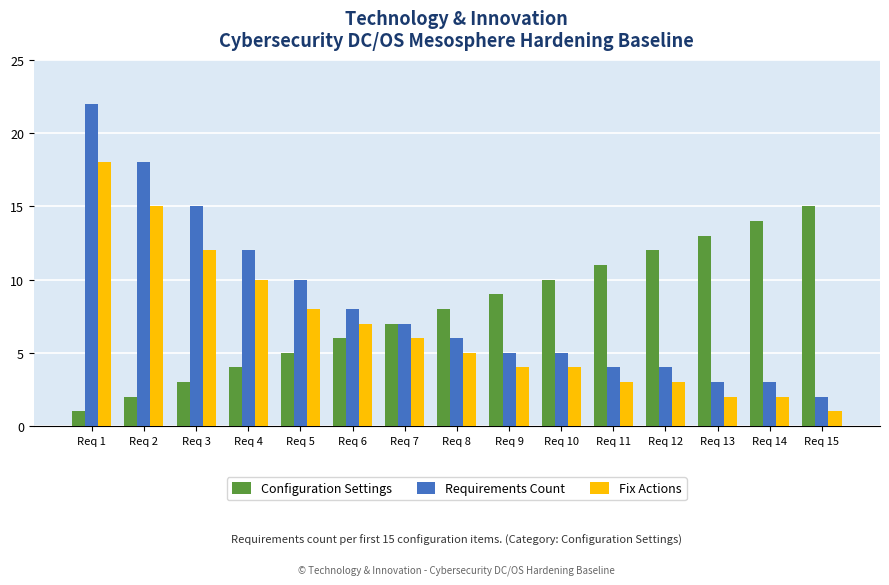

What is the sum of all Requirements Count values?

124